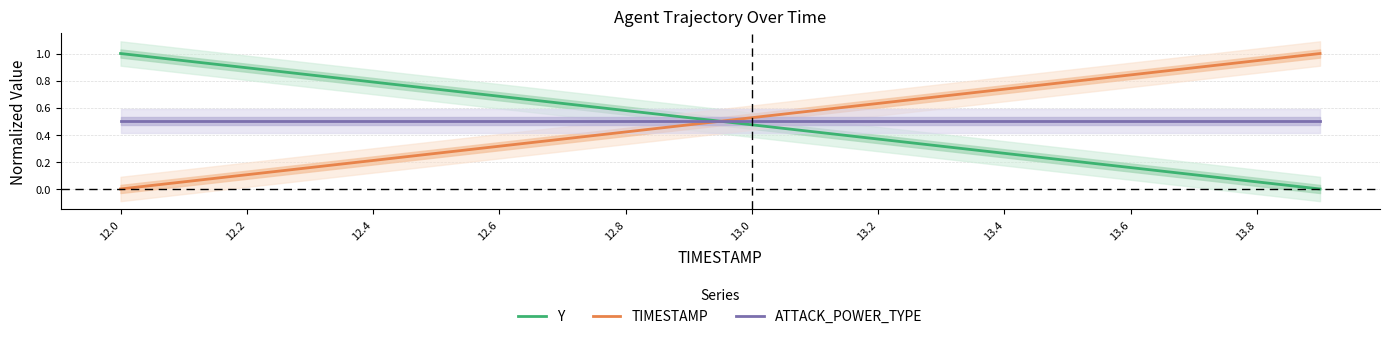

Is it true that Y equals 0.3 at 12.4?

False